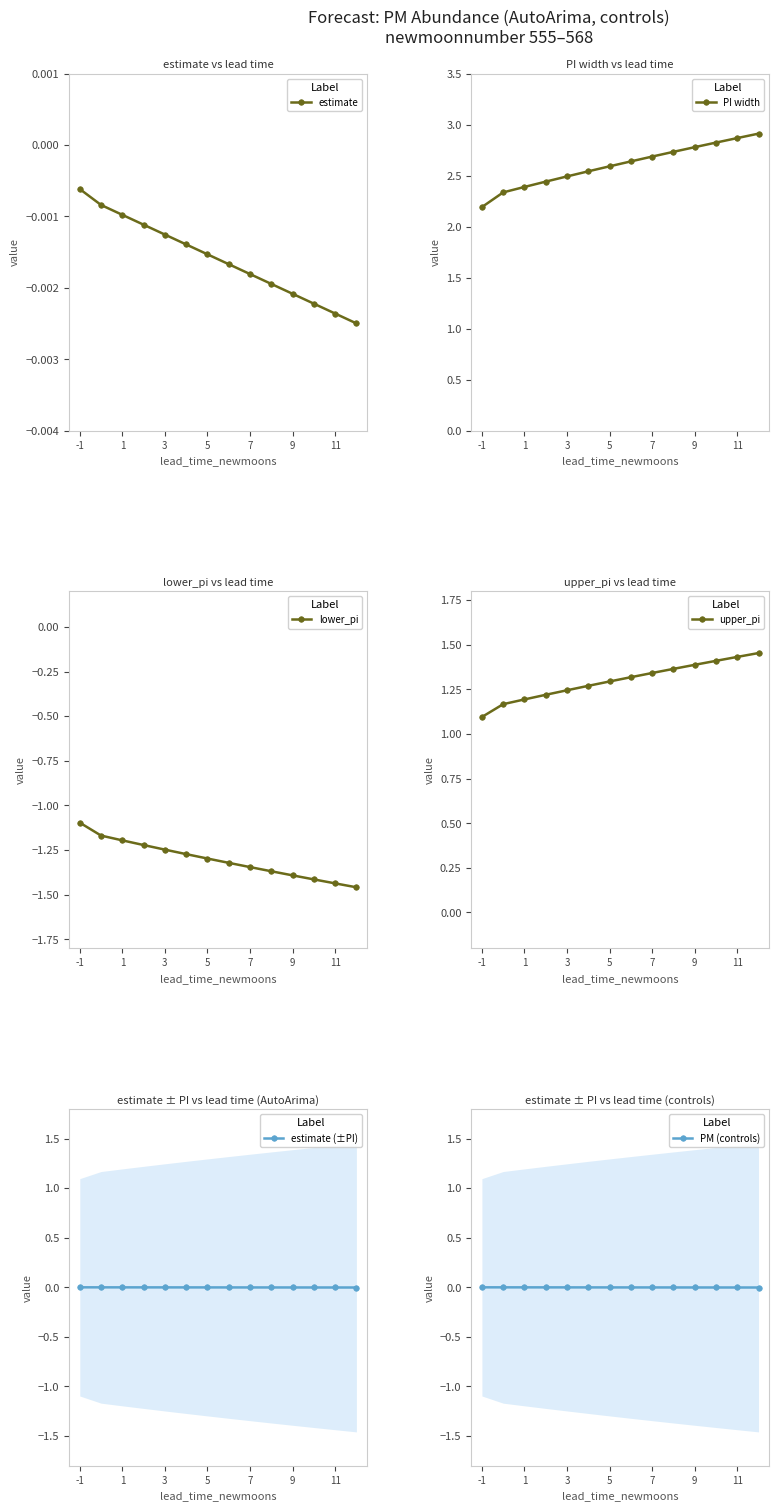

True or false: estimate has more than 0 interior local peaks.

False